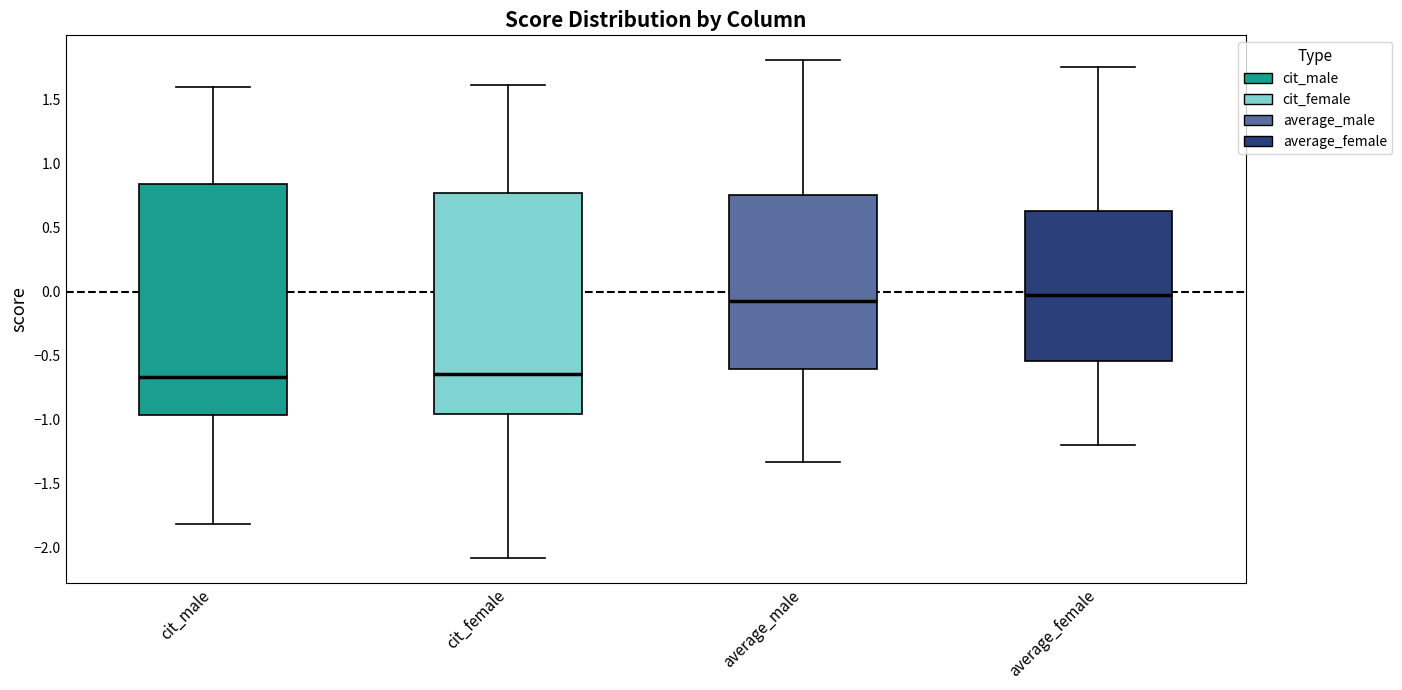

Reading left to right, read every box against the y-axis: the position of its median line, the range the box covers, and the ends of its whiskers. The values are not printed on the chart, so give them approximately, as read against the axis.

cit_male: median -0.65, box -0.95 to 0.85, whiskers -1.80 to 1.60
cit_female: median -0.65, box -0.95 to 0.75, whiskers -2.10 to 1.60
average_male: median -0.05, box -0.60 to 0.75, whiskers -1.35 to 1.80
average_female: median 0.00, box -0.55 to 0.65, whiskers -1.20 to 1.75